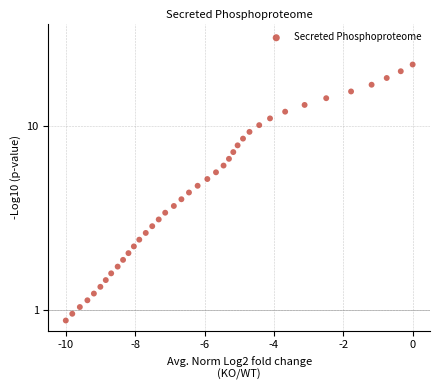

What is the range of X values (max minus min)?

10.0